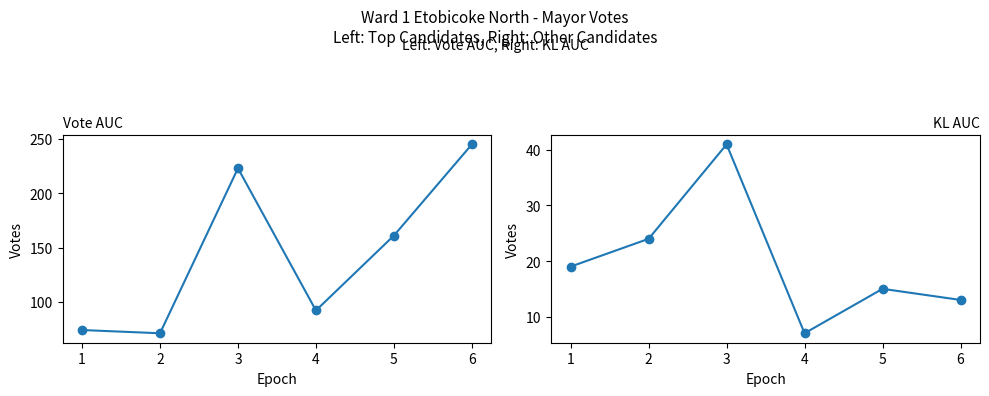

At which category is the sum across all series the highest?

3